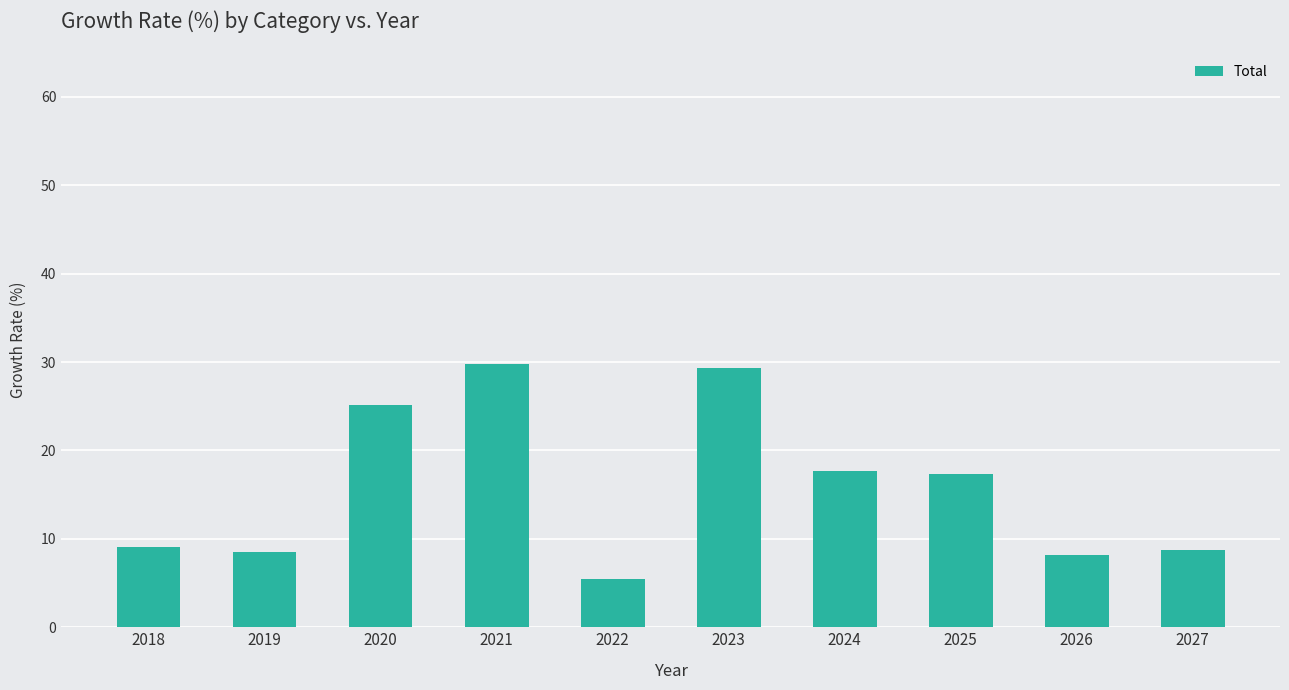

Between 2022 and 2026, which is larger?

2026